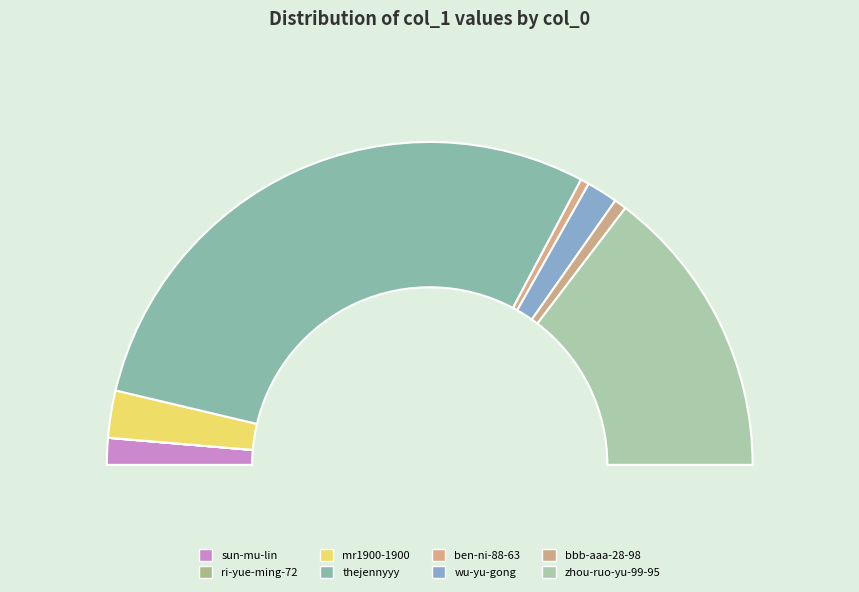

What is the smallest slice in the pie chart?

ri-yue-ming-72